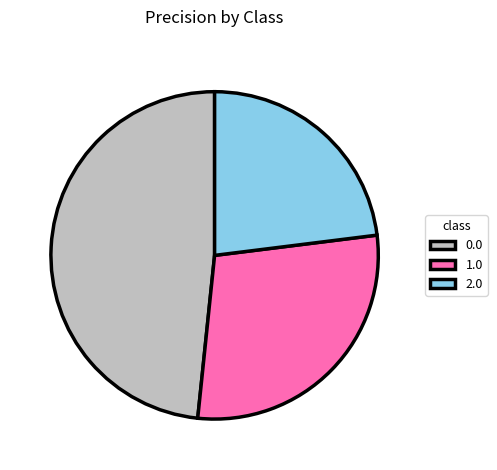

True or false: 2.0 accounts for 23% of the total.

True